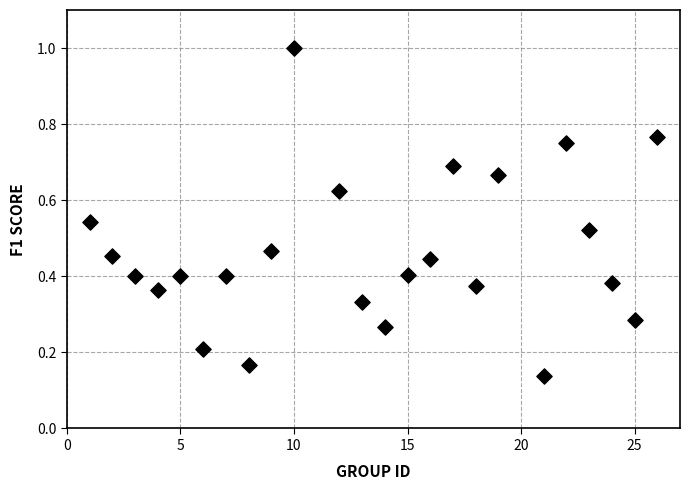

What is the range of X values (max minus min)?

25.0